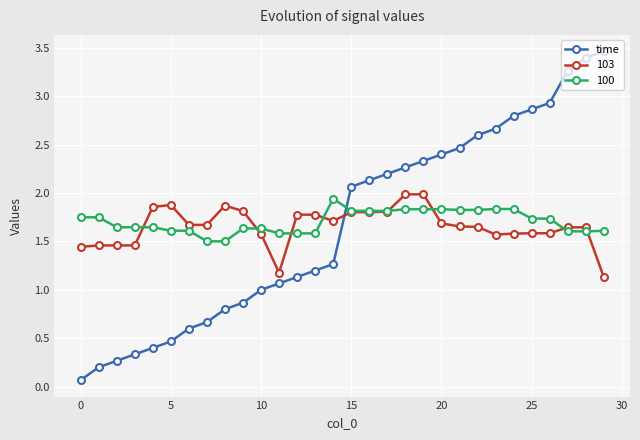

At how many categories does at least one series exceed 0?

30